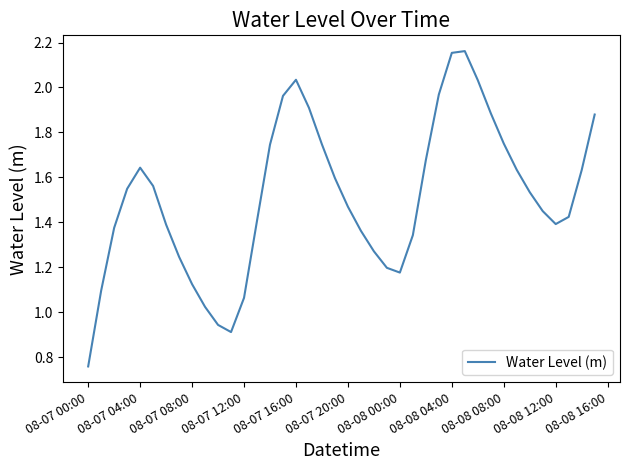

How many values exceed 1?

37